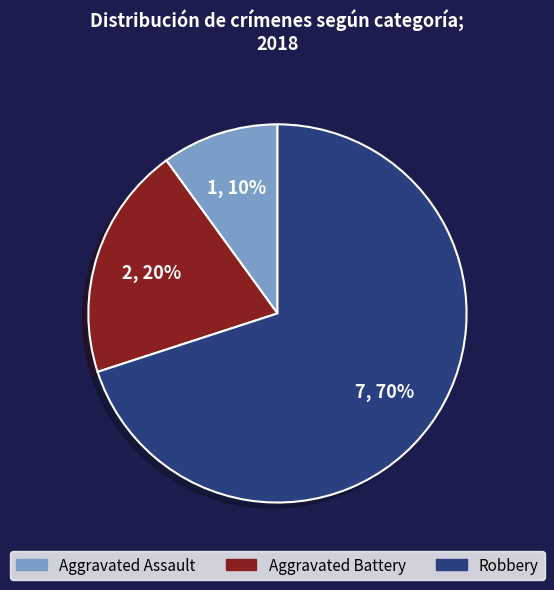

What percentage is the Aggravated Battery slice, to the nearest percent?

20%